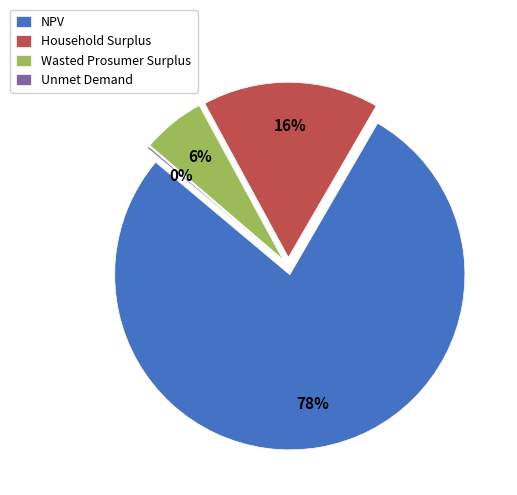

Count the number of slices in the pie.

4